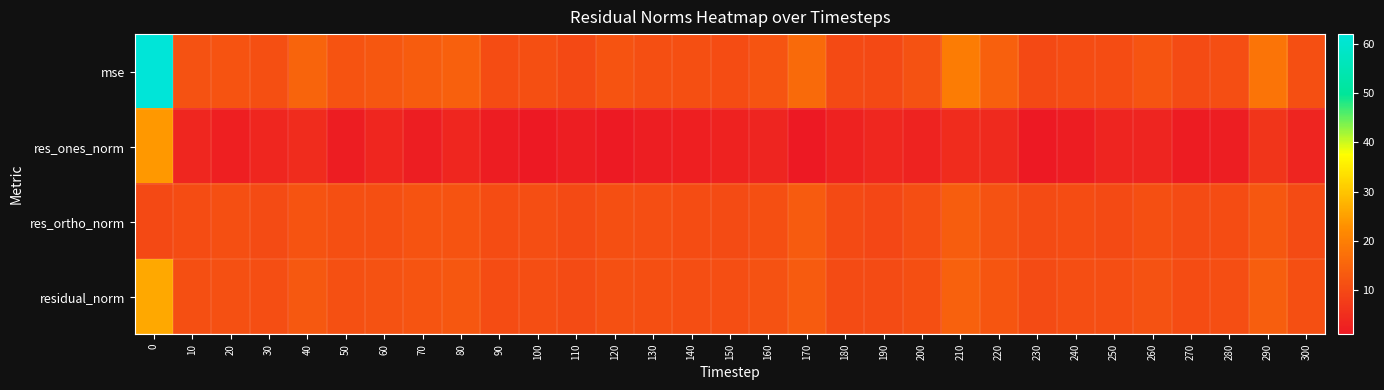

Reading left to right, list all the values displayed in this chart.

mse: 0=61.9	10=11.6	20=11.9	30=11.2	40=15.0	50=11.9	60=12.6	70=13.5	80=14.3	90=10.7	100=11.1	110=10.0	120=11.9	130=11.3	140=11.1	150=10.8	160=12.3	170=16.2	180=10.2	190=10.1	200=11.6	210=19.5	220=14.3	230=10.0	240=10.8	250=10.8	260=12.3	270=10.5	280=10.9	290=18.1	300=11.2
res_ones_norm: 0=24.1	10=3.7	20=2.5	30=3.5	40=4.8	50=2.0	60=3.6	70=2.2	80=3.6	90=1.9	100=1.1	110=2.2	120=1.5	130=2.1	140=2.4	150=3.0	160=3.3	170=1.2	180=3.0	190=3.9	200=3.1	210=4.8	220=4.4	230=1.2	240=1.9	250=3.4	260=3.4	270=1.7	280=2.2	290=6.5	300=3.4
res_ortho_norm: 0=10.1	10=10.7	20=11.1	30=10.5	40=11.9	50=11.3	60=11.2	70=12.0	80=12.0	90=10.7	100=11.0	110=10.3	120=11.3	130=10.9	140=10.8	150=10.5	160=11.1	170=13.3	180=10.2	190=9.8	200=10.9	210=13.8	220=11.7	230=10.4	240=10.7	250=10.4	260=11.1	270=10.6	280=10.8	290=12.5	300=10.6
residual_norm: 0=26.1	10=11.3	20=11.4	30=11.1	40=12.9	50=11.4	60=11.8	70=12.2	80=12.5	90=10.8	100=11.1	110=10.5	120=11.4	130=11.1	140=11.1	150=10.9	160=11.6	170=13.4	180=10.6	190=10.5	200=11.3	210=14.6	220=12.5	230=10.5	240=10.9	250=10.9	260=11.6	270=10.8	280=11.0	290=14.1	300=11.1